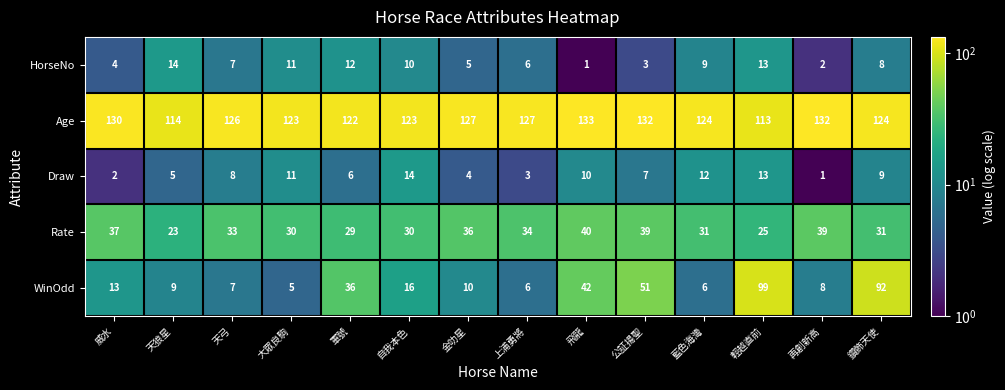

What value does the WinOdd series have at 上浦勇將, to the nearest 10?

10